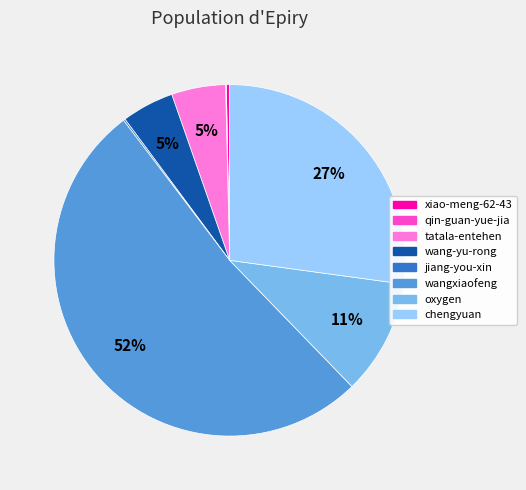

What percentage is the oxygen slice, to the nearest percent?

11%